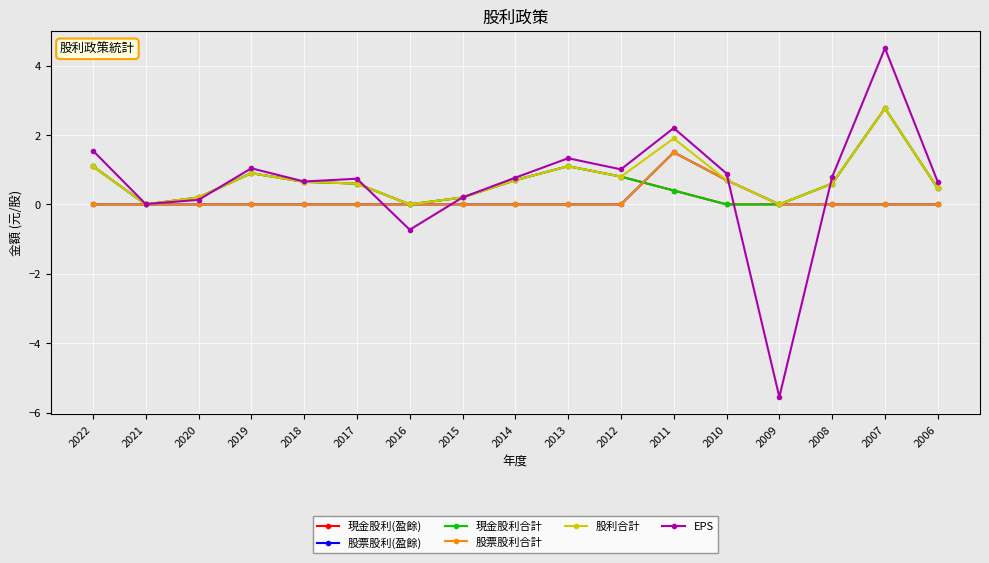

Which series has the widest spread of values?

EPS